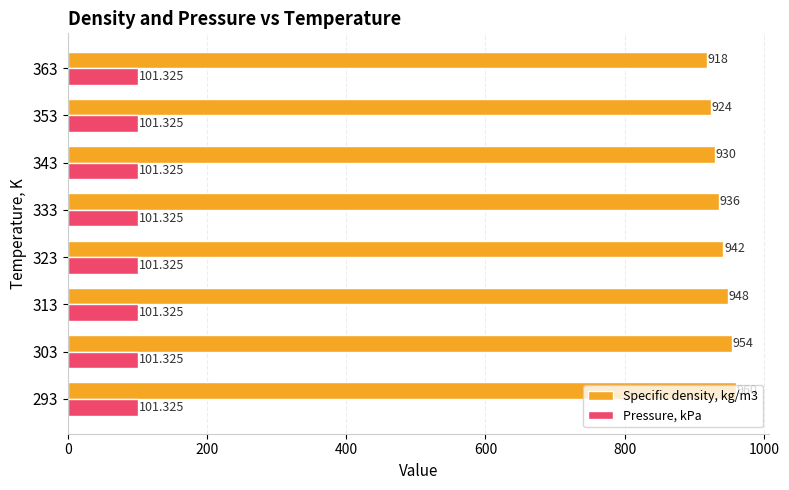

Is the value of Pressure, kPa at 323 greater than the value of Specific density, kg/m3 at 353?

No